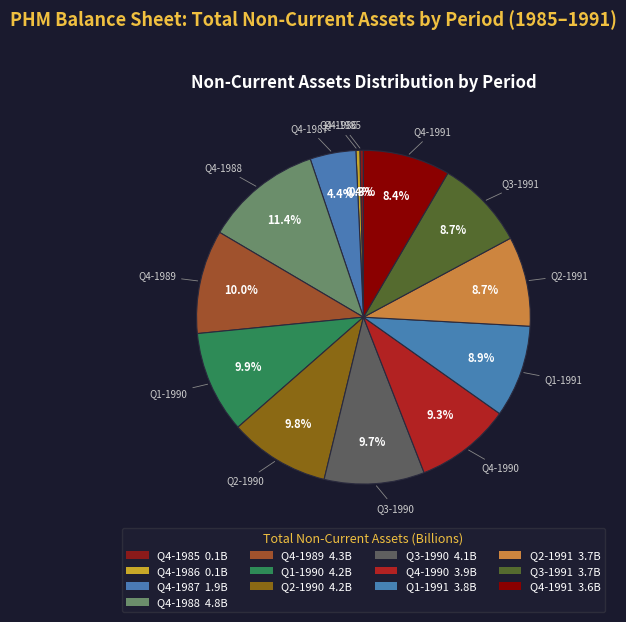

Is the sum of Q3-1990 and Q2-1991 greater than half?

No